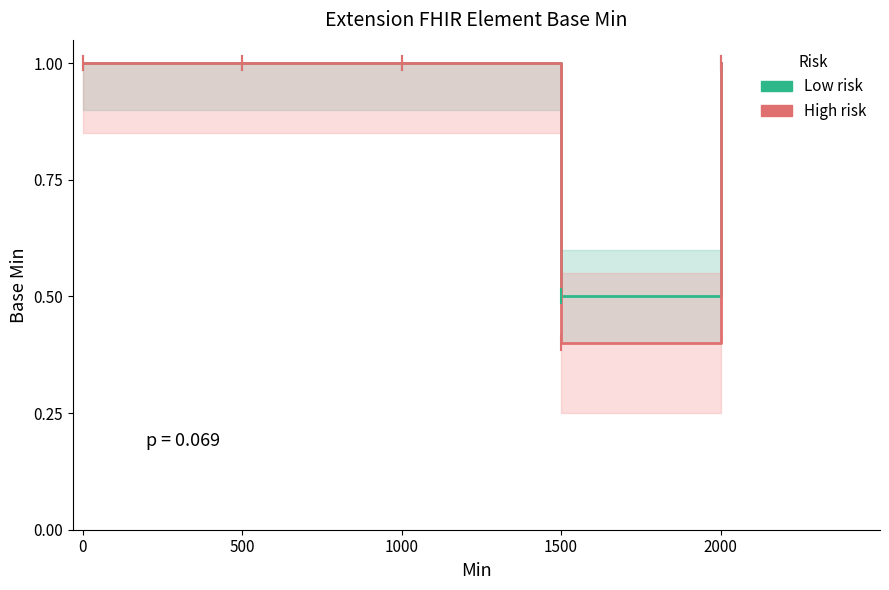

List the series in order of their overall mean, lowest first.

High risk, Low risk